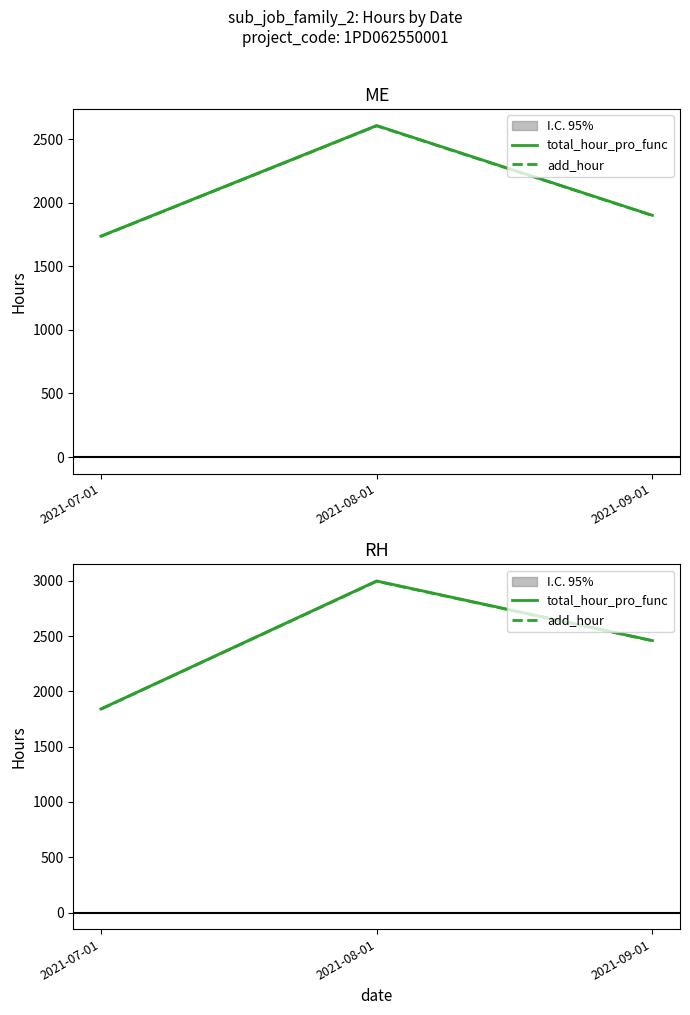

At which category does the chart reach its minimum across all series?

2021-07-01